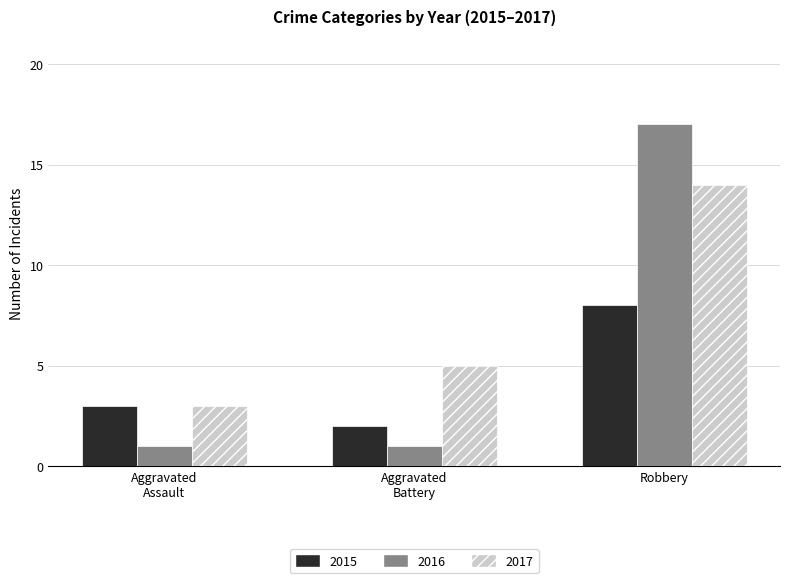

Reading left to right, extract all data points from this chart.

2015: 3	2	8
2016: 1	1	17
2017: 3	5	14